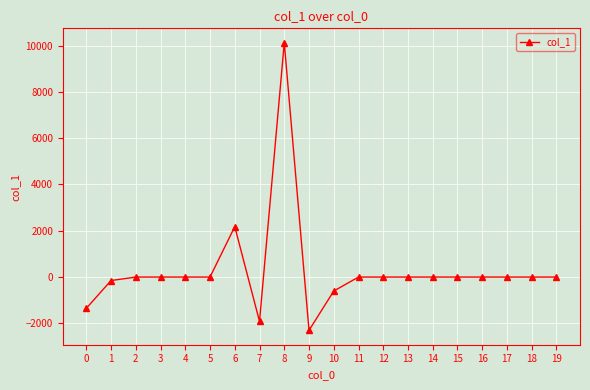

What is the maximum value shown in the chart?

10123.3